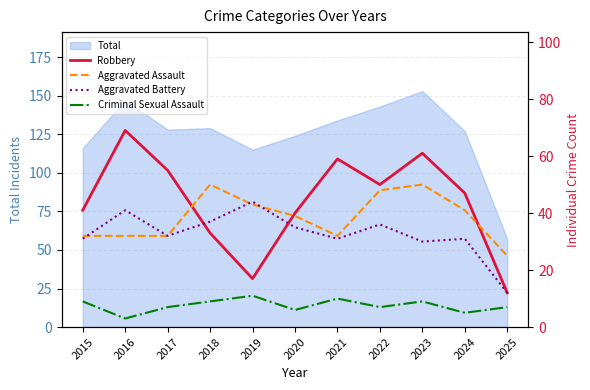

What is the smallest value displayed?

3